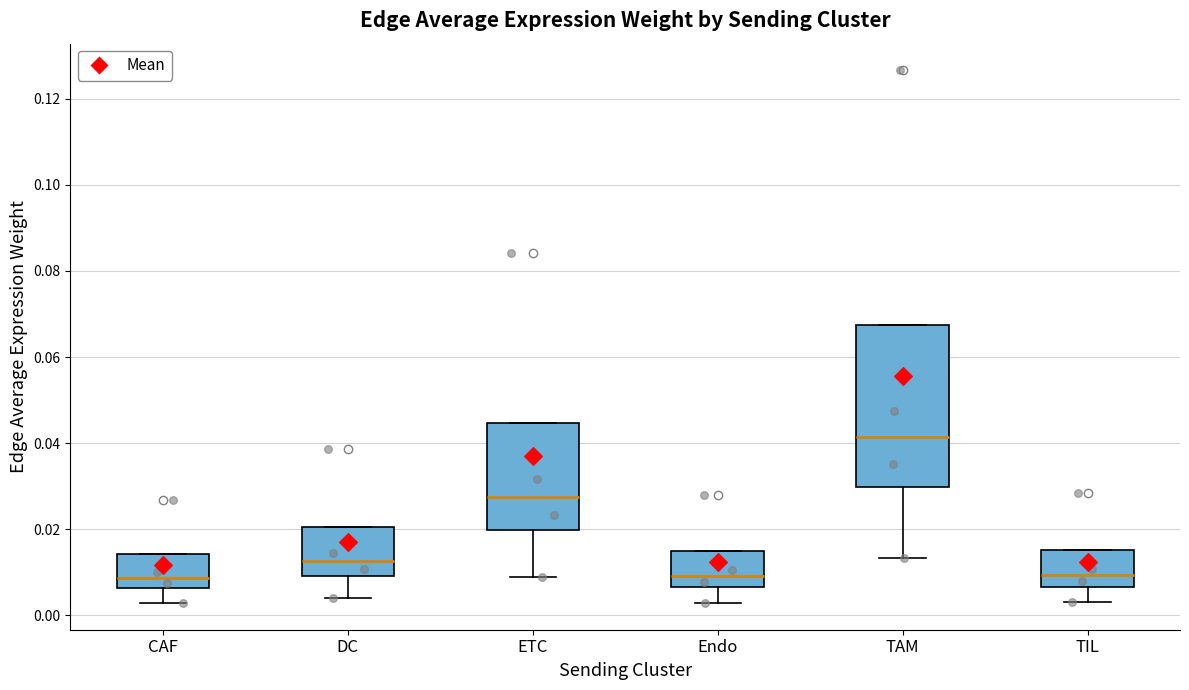

Where does the lower whisker of the box for TAM end on the y-axis? The values are not printed on the chart, so give them approximately, as read against the axis.

0.014